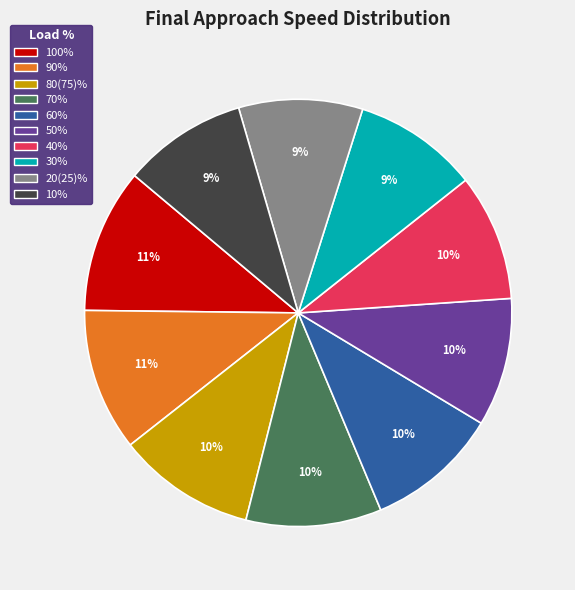

True or false: 50% accounts for 3% of the total.

False